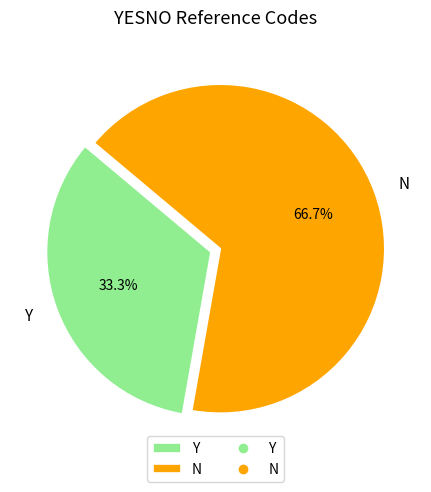

Approximately how many times larger is the value at Y compared to N?

0.5